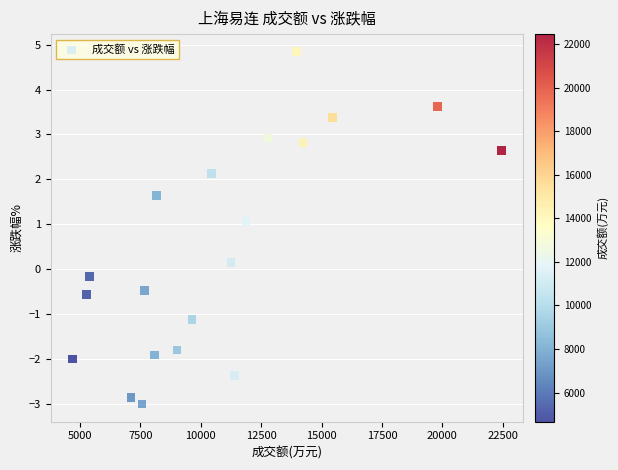

What is the range of X values (max minus min)?

17793.0